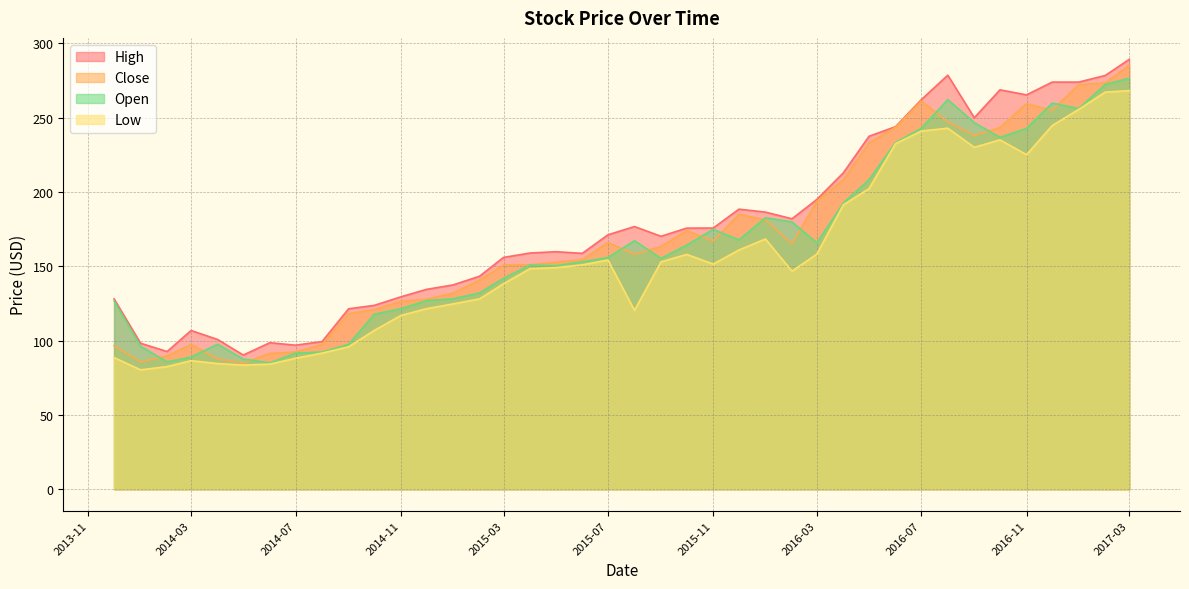

True or false: Low and Close intersect in this chart.

False